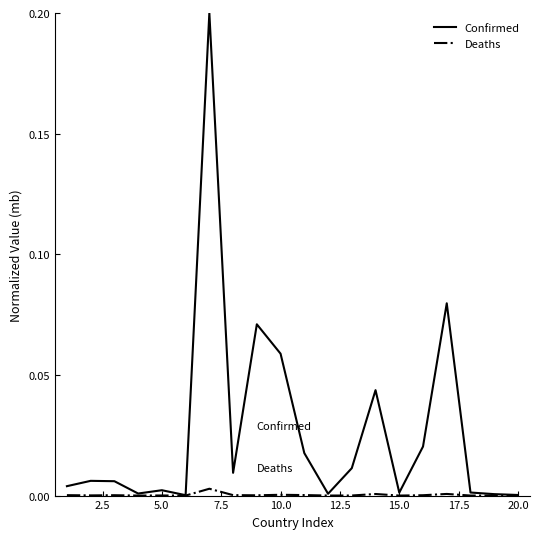

List the series in order of their peak value, highest first.

Confirmed, Deaths